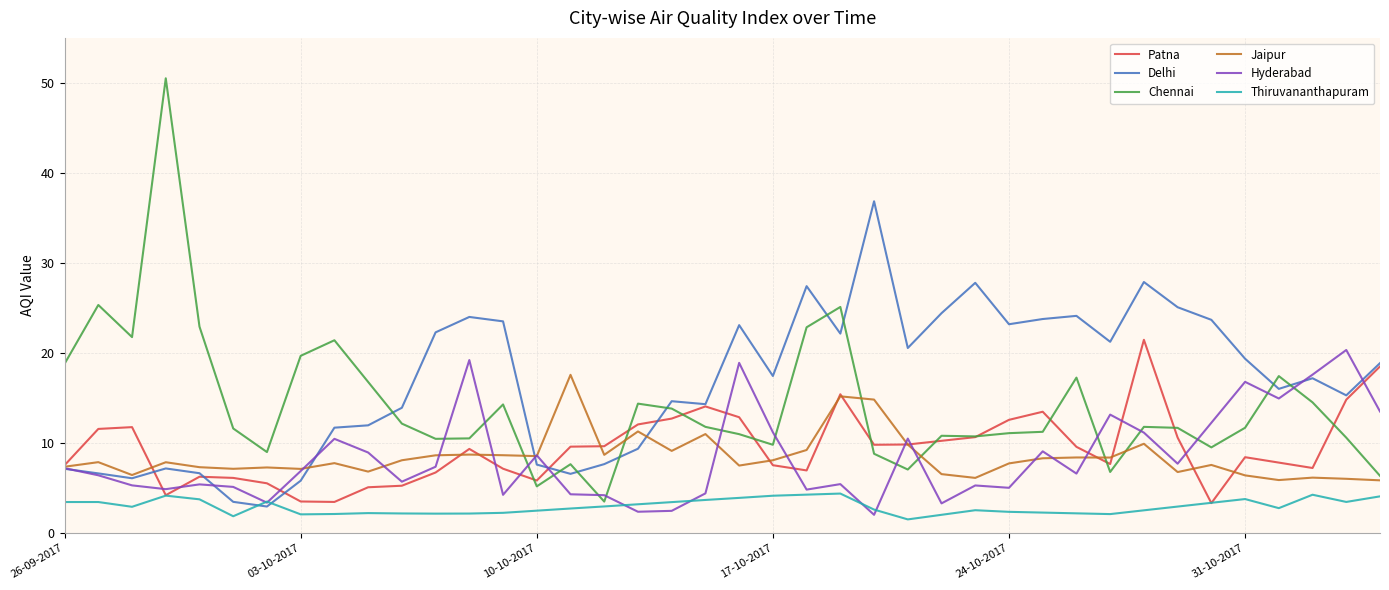

What is the sum of all Jaipur values?

337.8